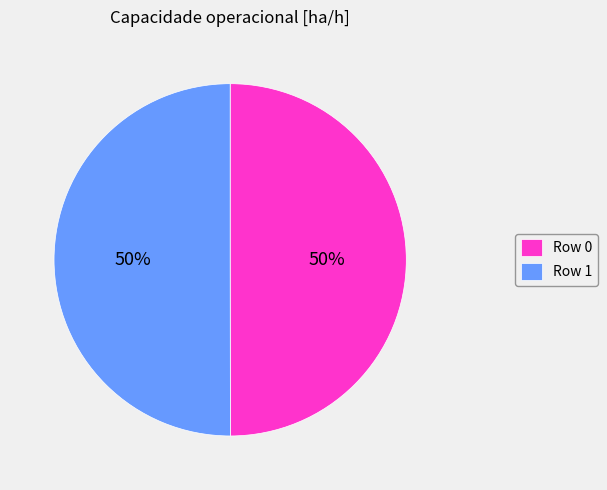

Is the sum of Row 1 and Row 0 greater than half?

Yes